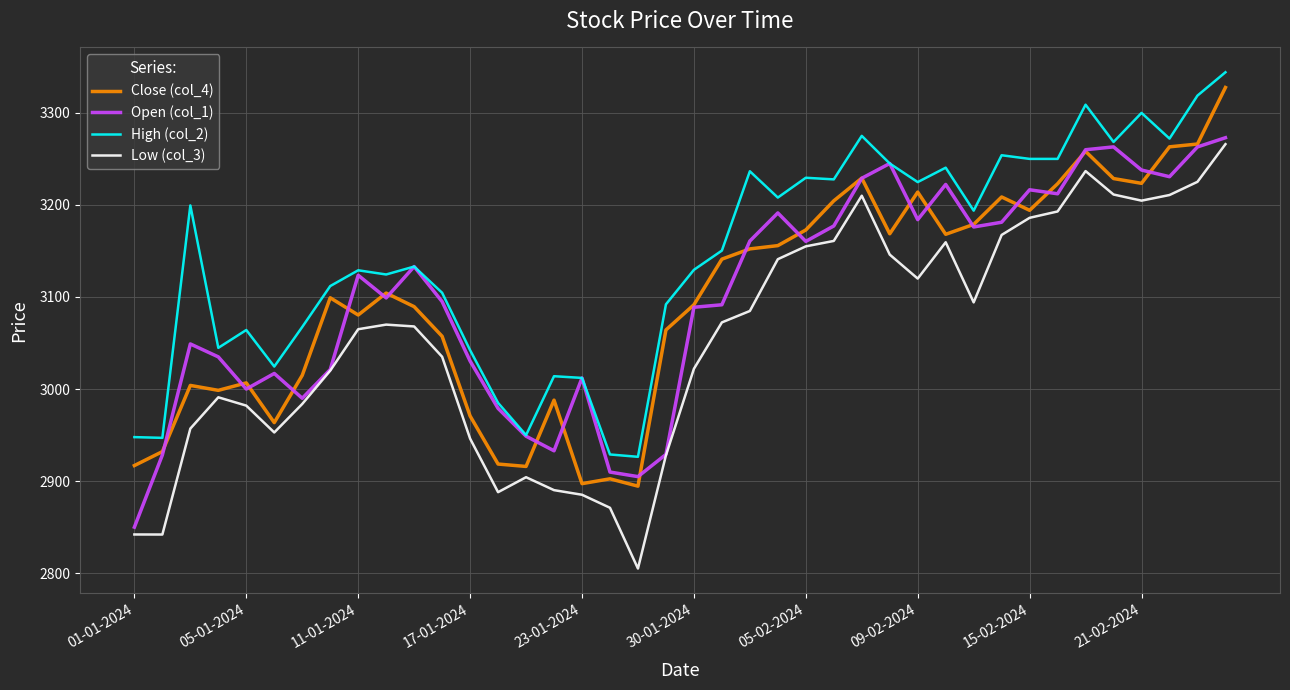

Which series has the widest spread of values?

Low (col_3)